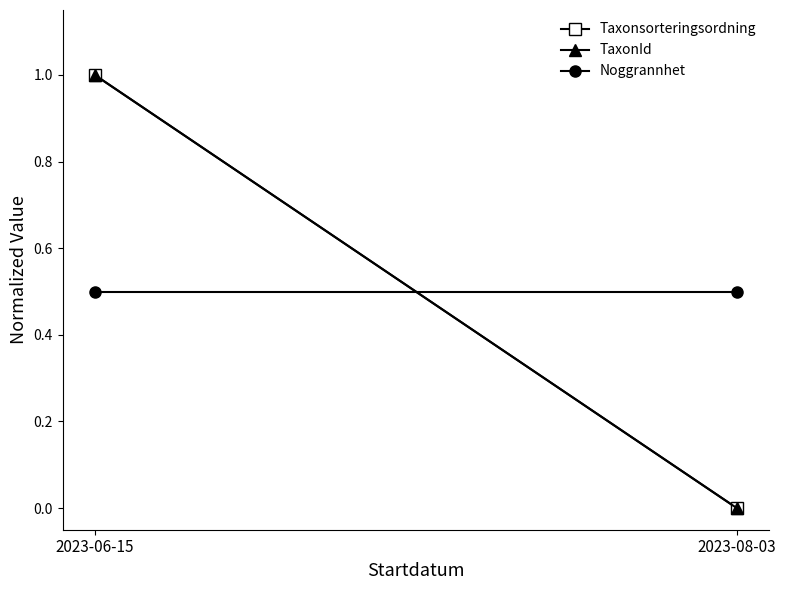

Between 2023-06-15 and 2023-08-03, which series saw the biggest shift?

Taxonsorteringsordning